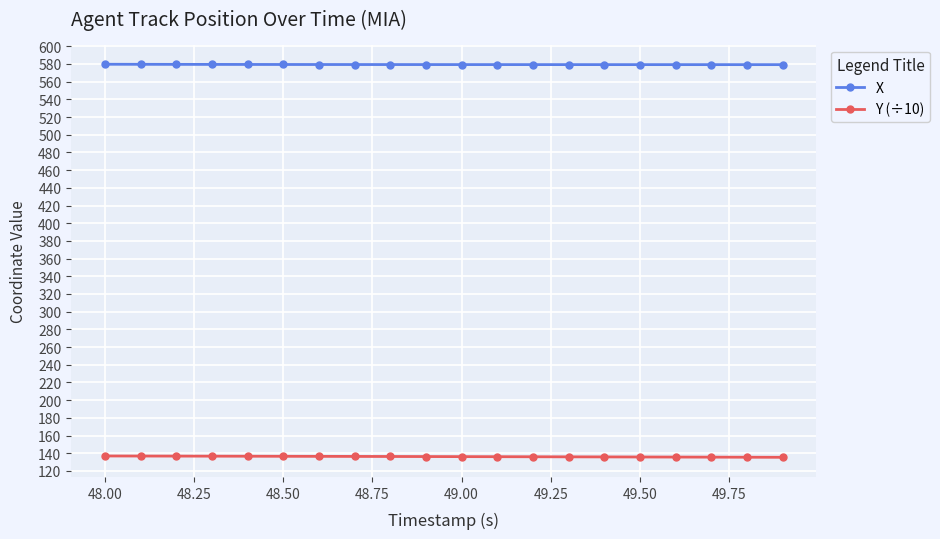

List the series in order of their overall mean, highest first.

X, Y (÷10)